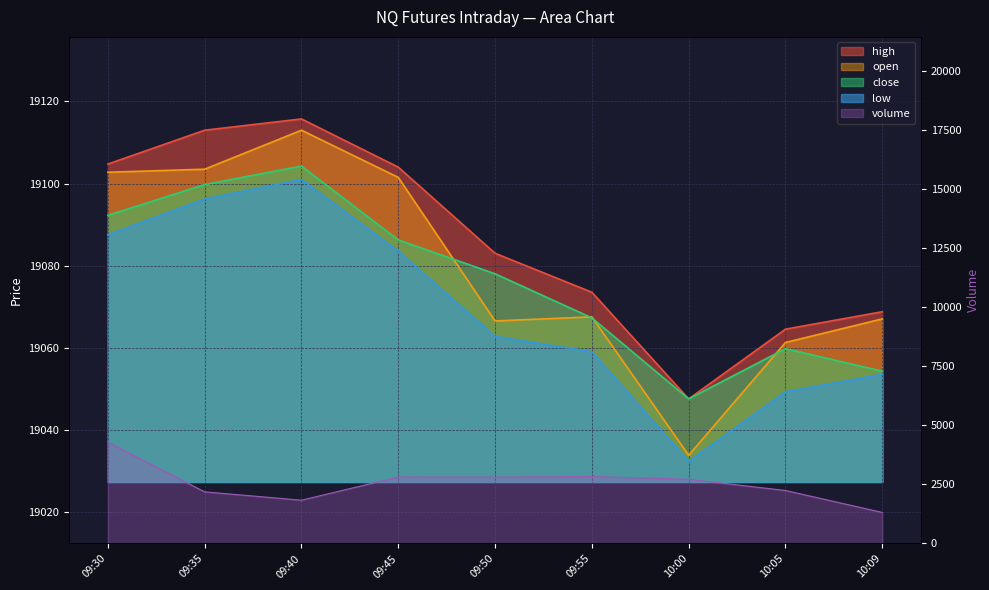

The value of low at 09:50 is 8215.6. True or false?

False